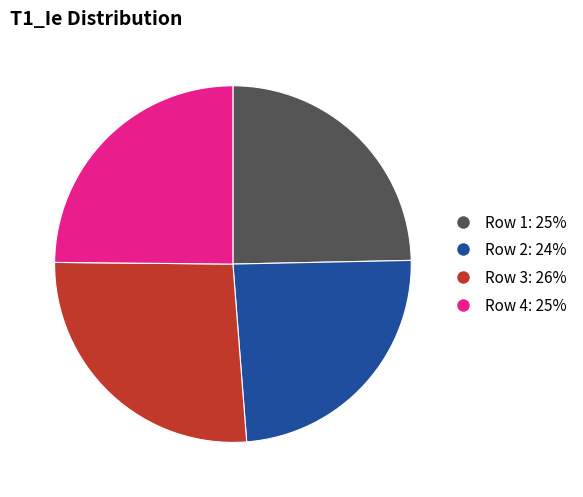

The Row 2 slice represents 39% of the pie. True or false?

False